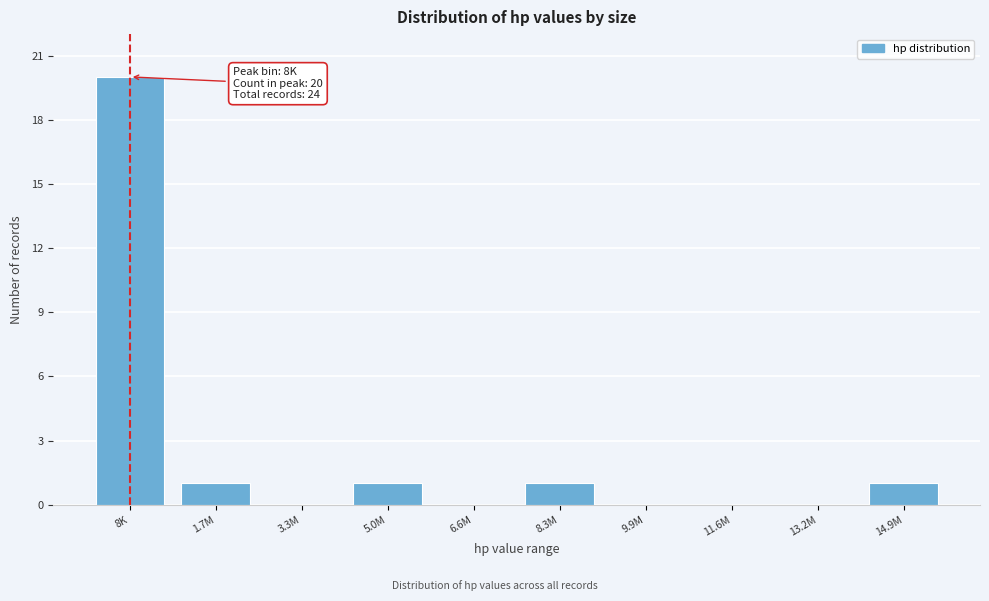

Reading right to left, transcribe all the data shown in this chart.

14.9M=1	13.2M=0	11.6M=0	9.9M=0	8.3M=1	6.6M=0	5.0M=1	3.3M=0	1.7M=1	8K=20